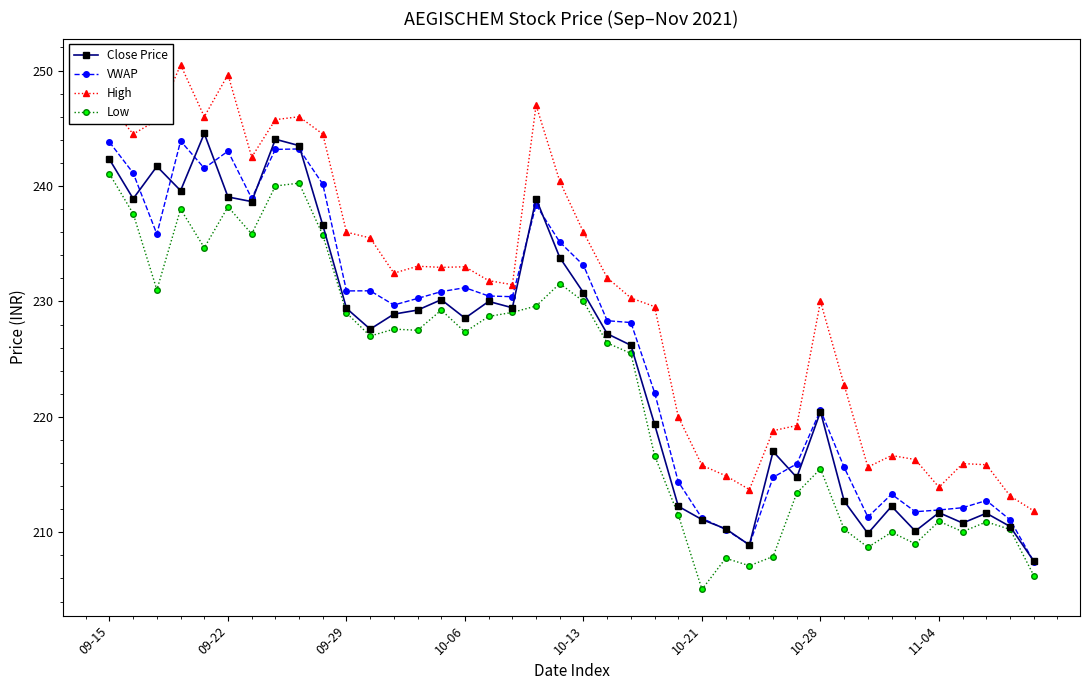

True or false: High and VWAP cross at least once.

False